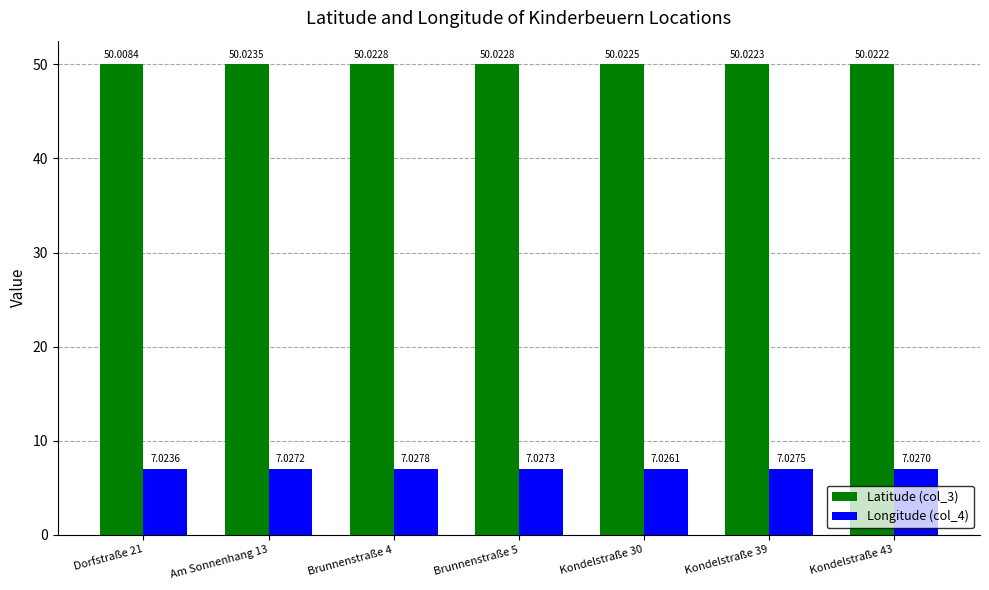

What is the minimum value shown in the chart?

7.0